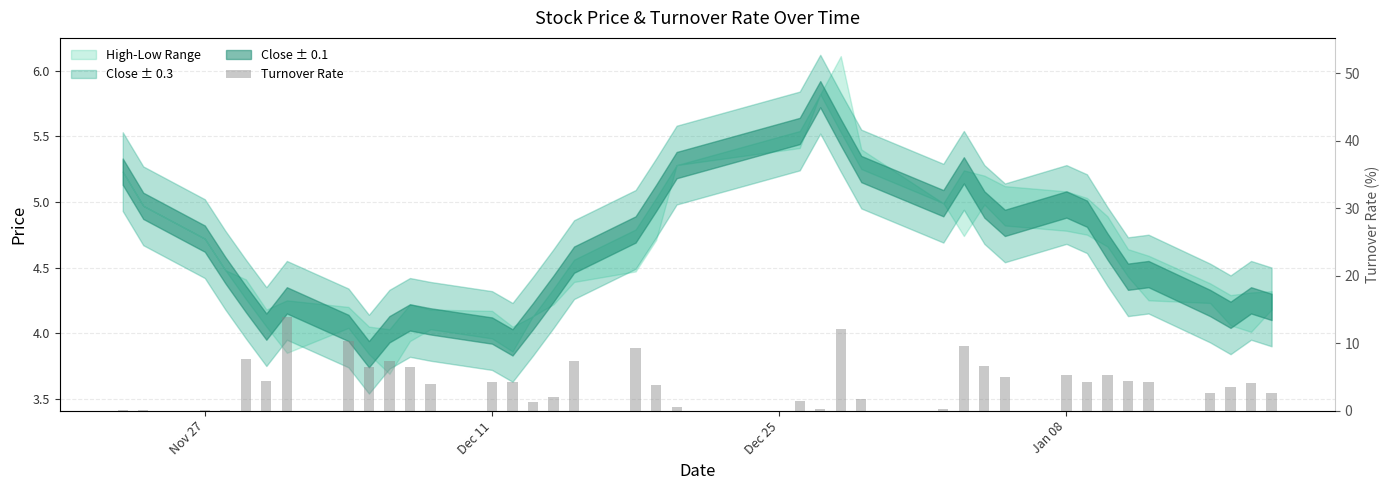

Is it true that the value at 8 is 2.7?

False